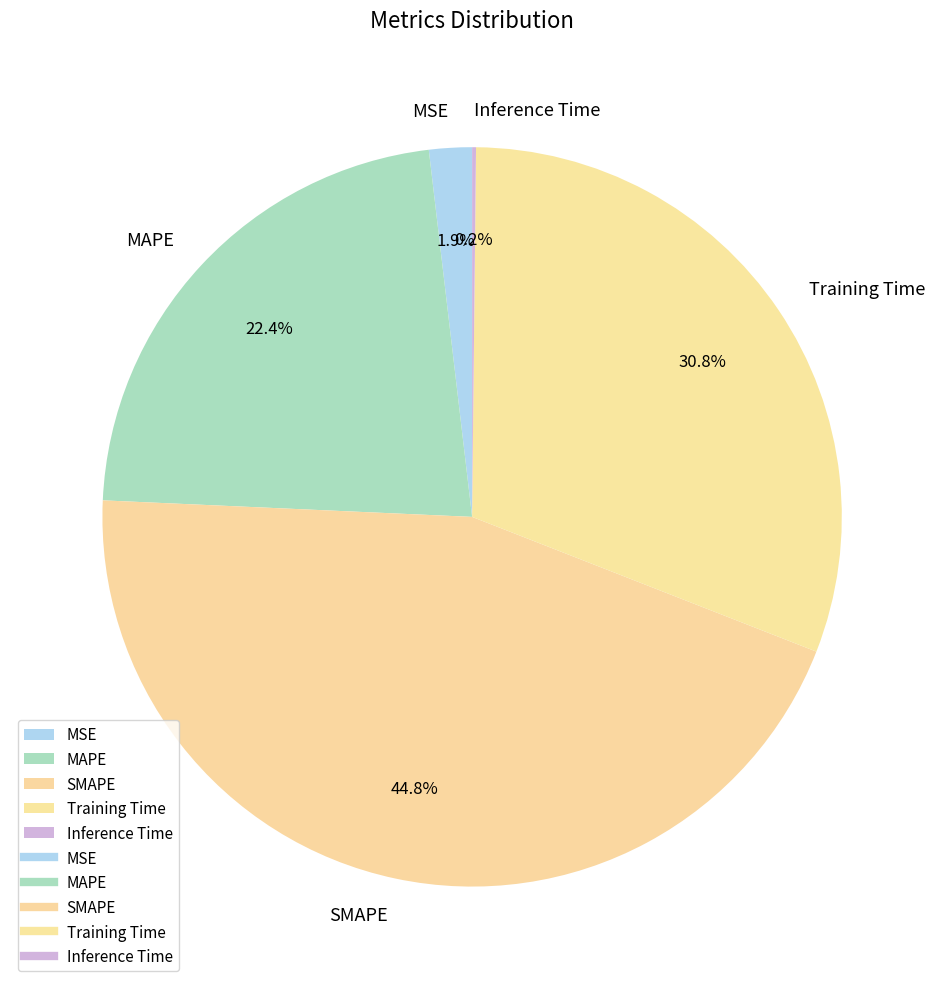

Which category has the biggest portion of the pie?

SMAPE